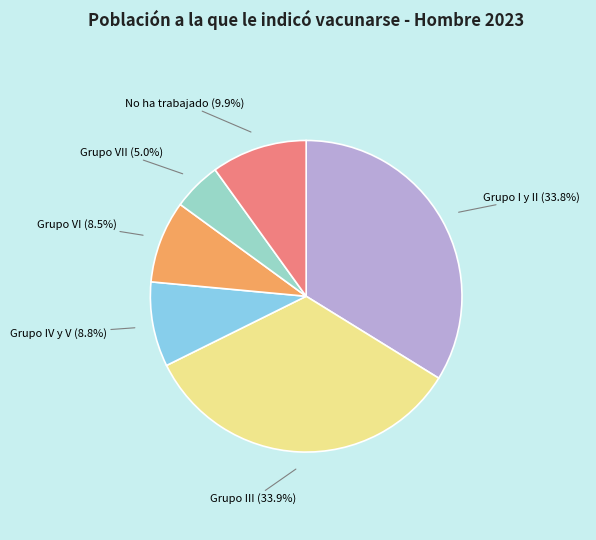

What is the smallest slice in the pie chart?

Grupo VII